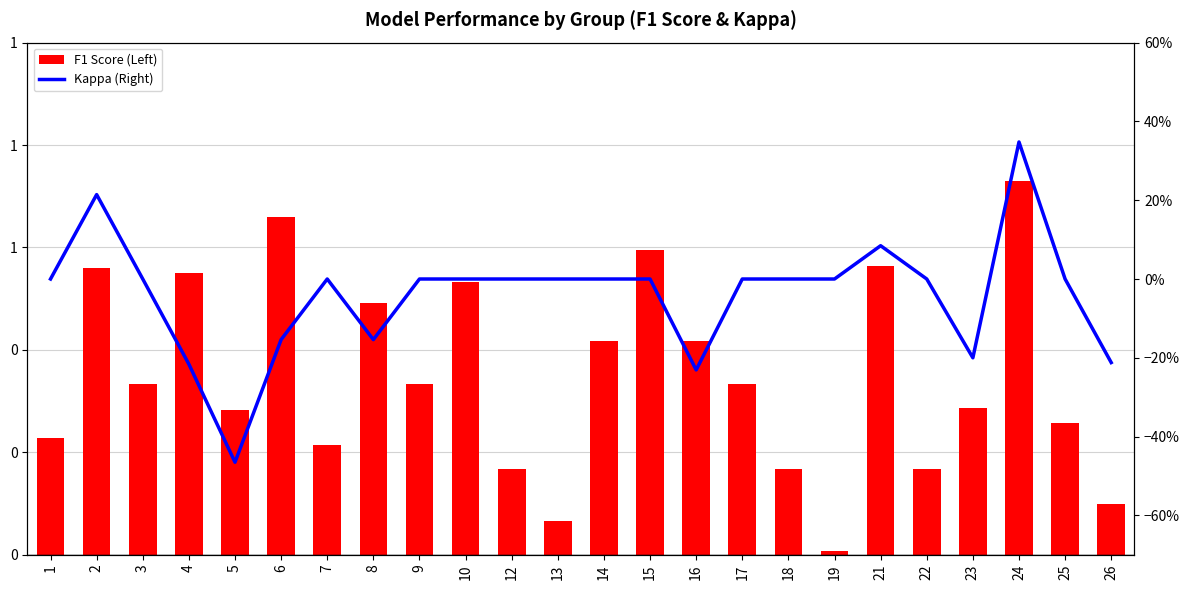

Between 9 and 26, which series saw the biggest shift?

F1 Score (Left)